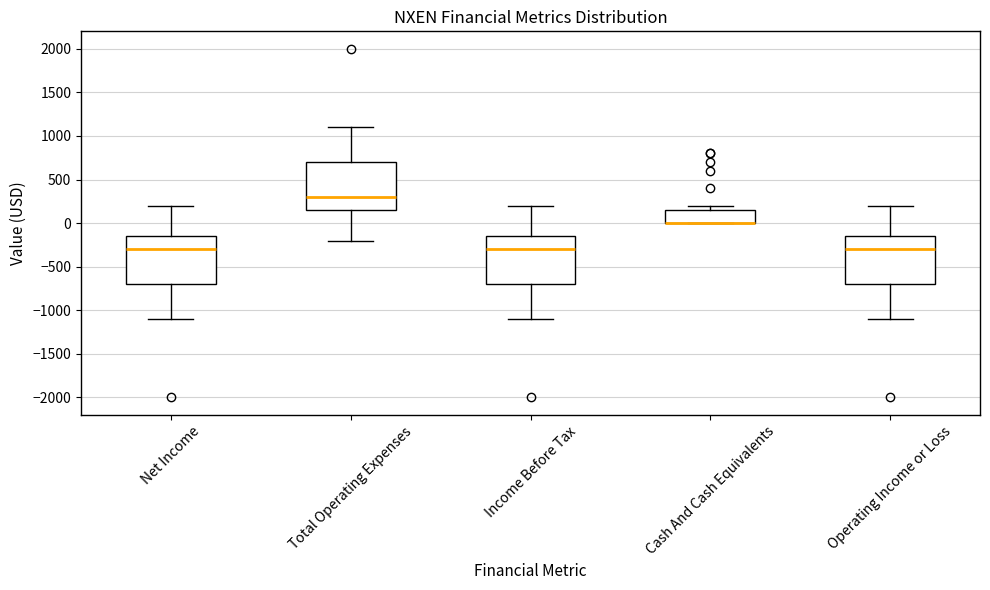

Where is the lower edge of the box for Income Before Tax on the y-axis? The values are not printed on the chart, so give them approximately, as read against the axis.

-700